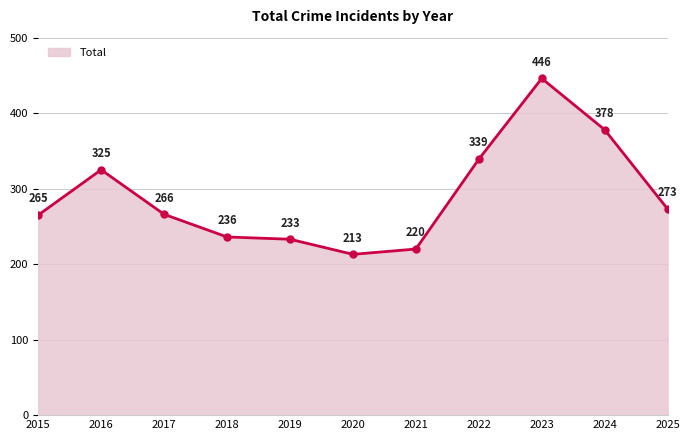

Where is the first local minimum?

2020